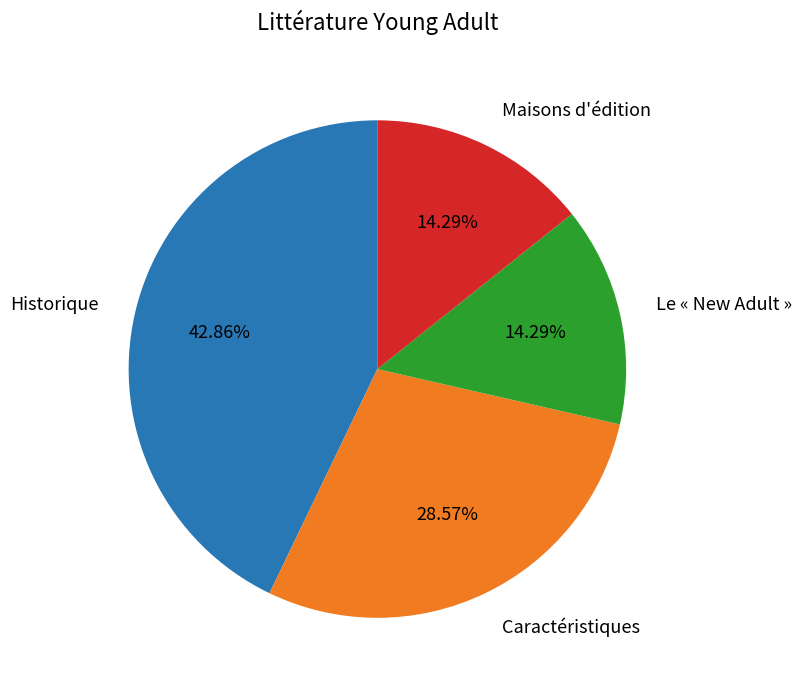

Count the number of slices in the pie.

4